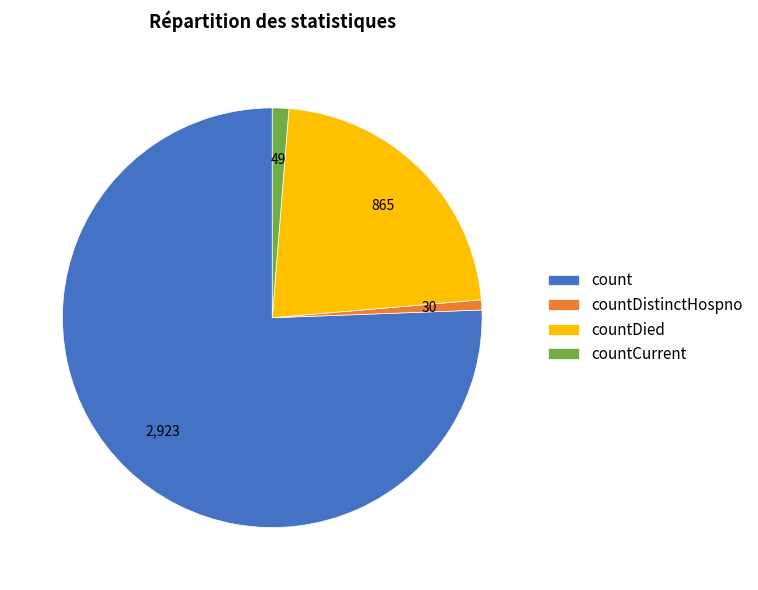

What is the ratio of the value at count to the value at countCurrent?

59.7